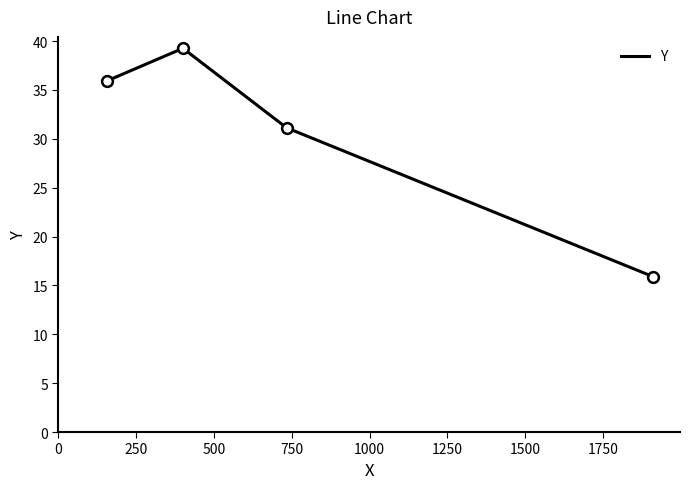

What is the sum of all values?

122.2